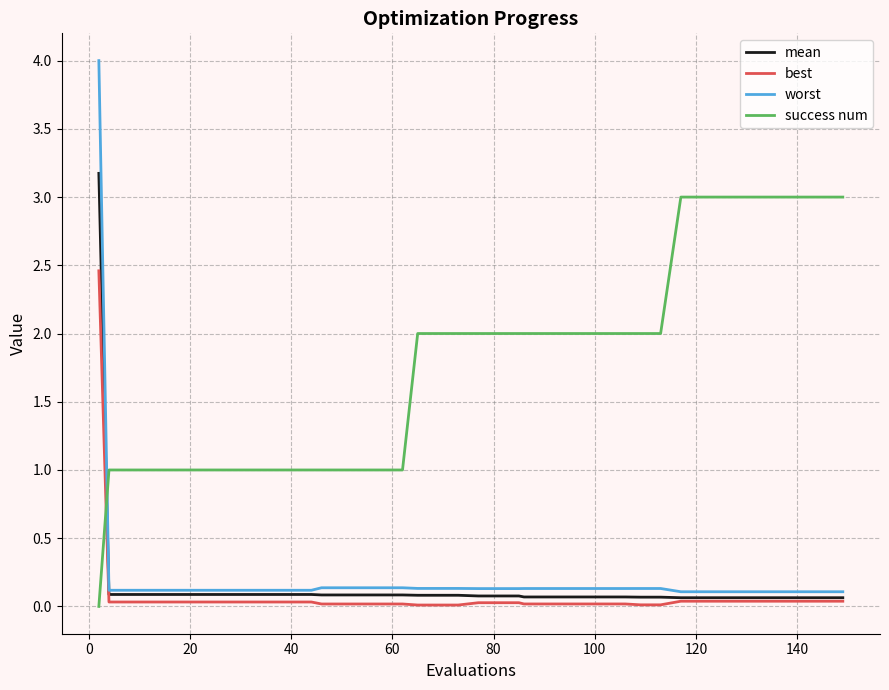

After their last crossing, which series has the higher values: worst or success num?

success num